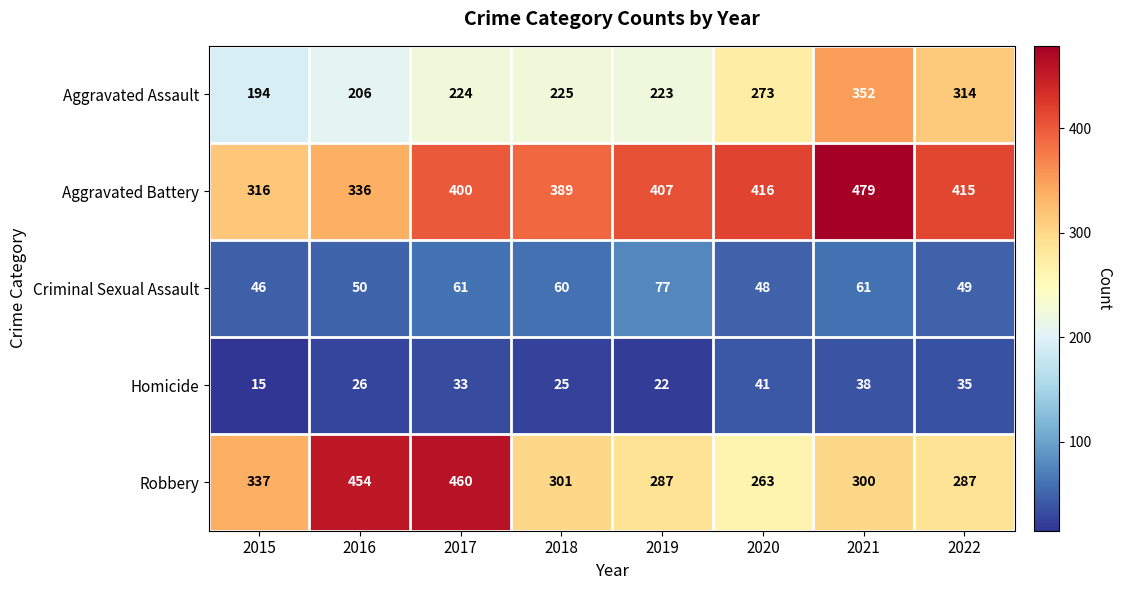

Read the Homicide value at 2015.

15